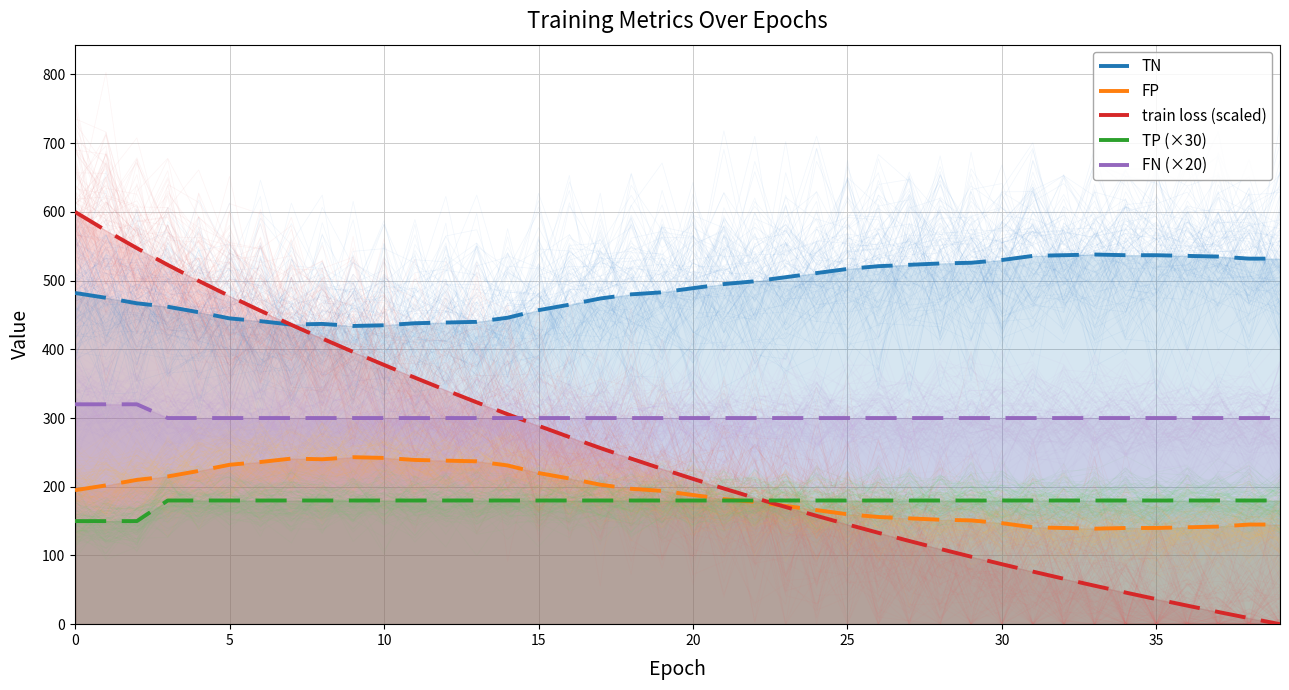

Is it true that FP equals 100.1 at 29?

False